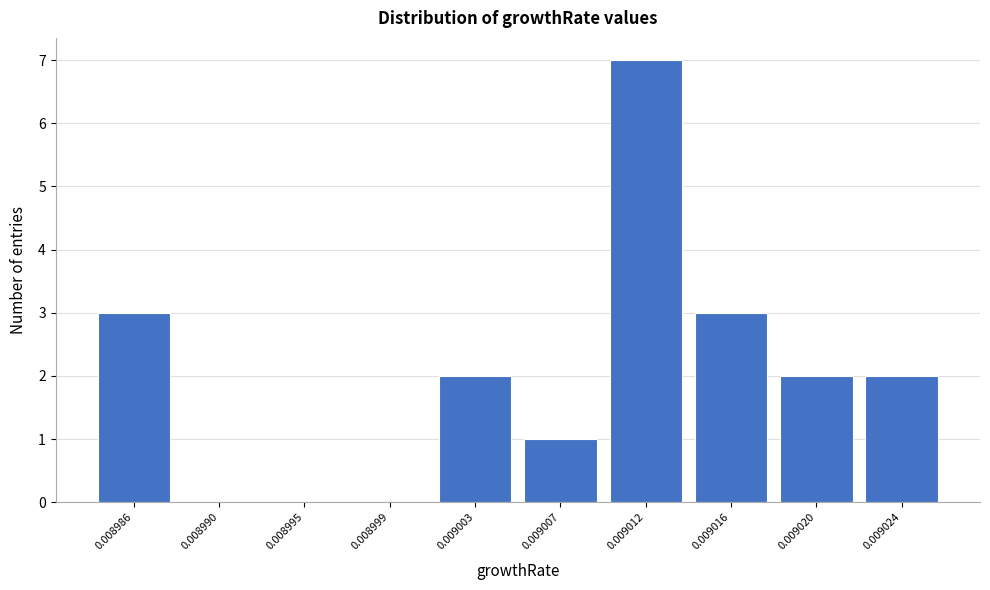

Reading left to right, list all the values displayed in this chart.

0.008986=3	0.008990=0	0.008995=0	0.008999=0	0.009003=2	0.009007=1	0.009012=7	0.009016=3	0.009020=2	0.009024=2